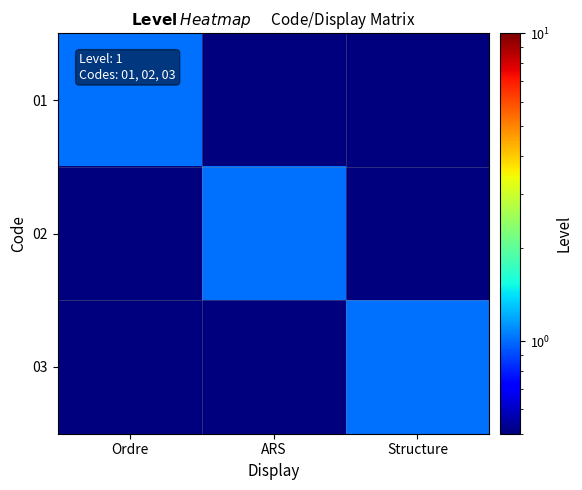

What is the total value across all series at Ordre?

1.0